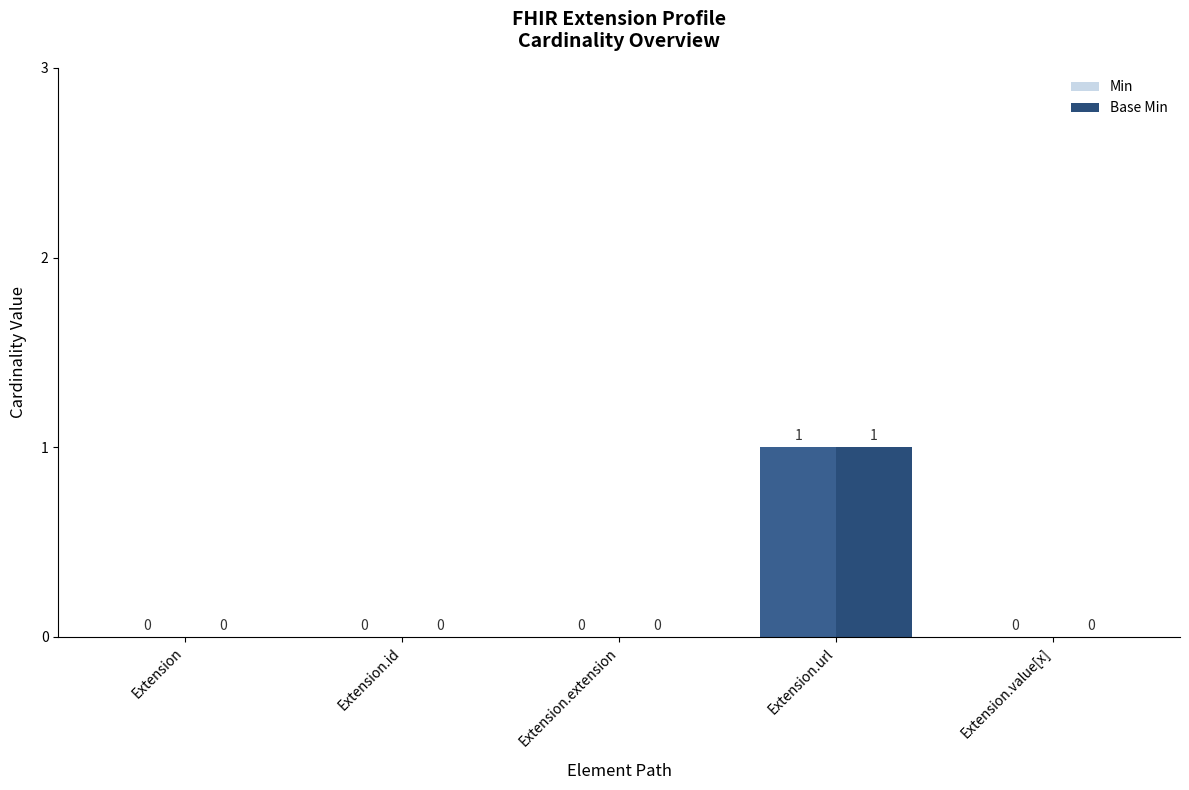

Are the bars grouped side by side (vs. stacked)?

Yes